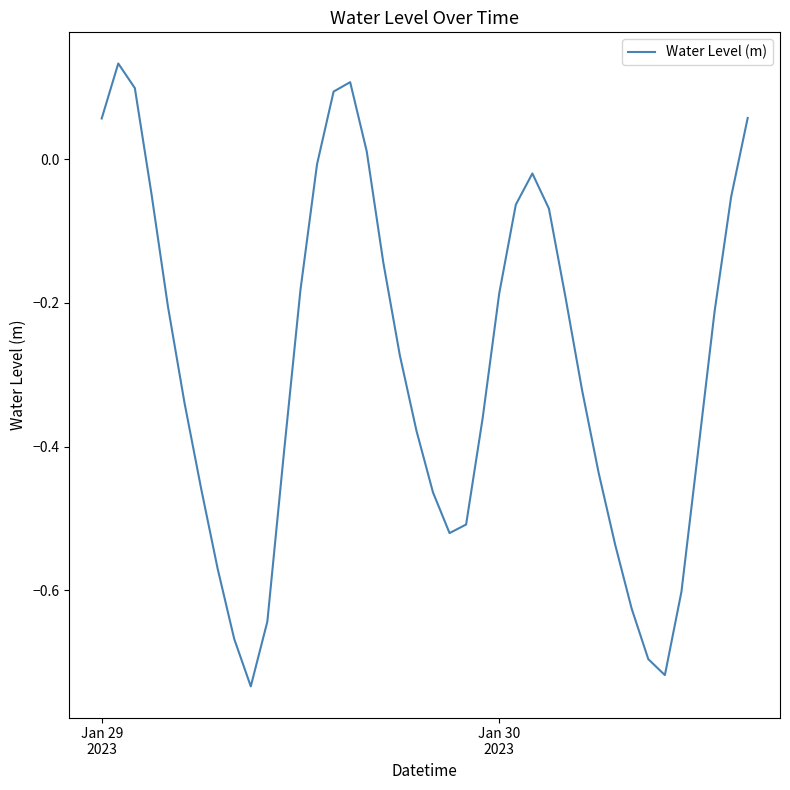

Reading left to right, transcribe all the data shown in this chart.

0.1	0.1	0.1	-0.0	-0.2	-0.3	-0.5	-0.6	-0.7	-0.7	-0.6	-0.4	-0.2	-0.0	0.1	0.1	0.0	-0.1	-0.3	-0.4	-0.5	-0.5	-0.5	-0.4	-0.2	-0.1	-0.0	-0.1	-0.2	-0.3	-0.4	-0.5	-0.6	-0.7	-0.7	-0.6	-0.4	-0.2	-0.1	0.1